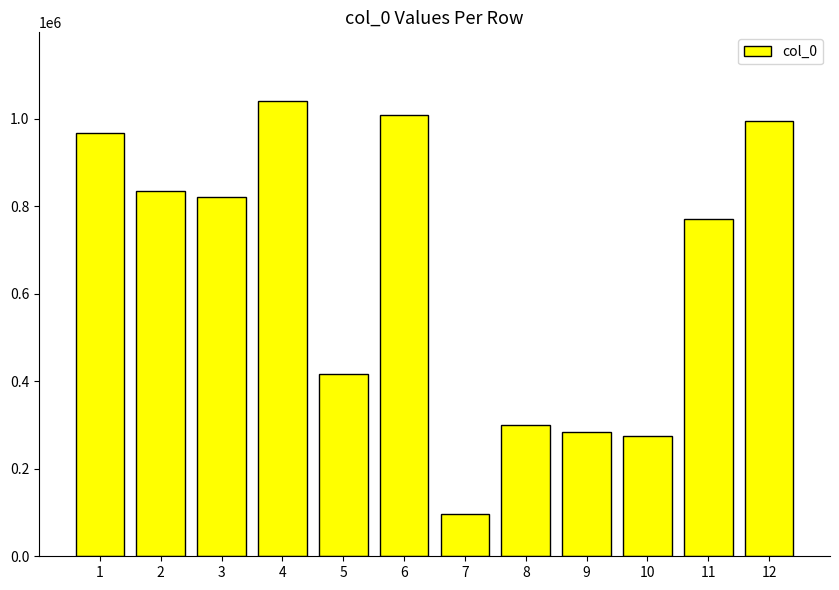

At which label is the value closest to 568862?

5